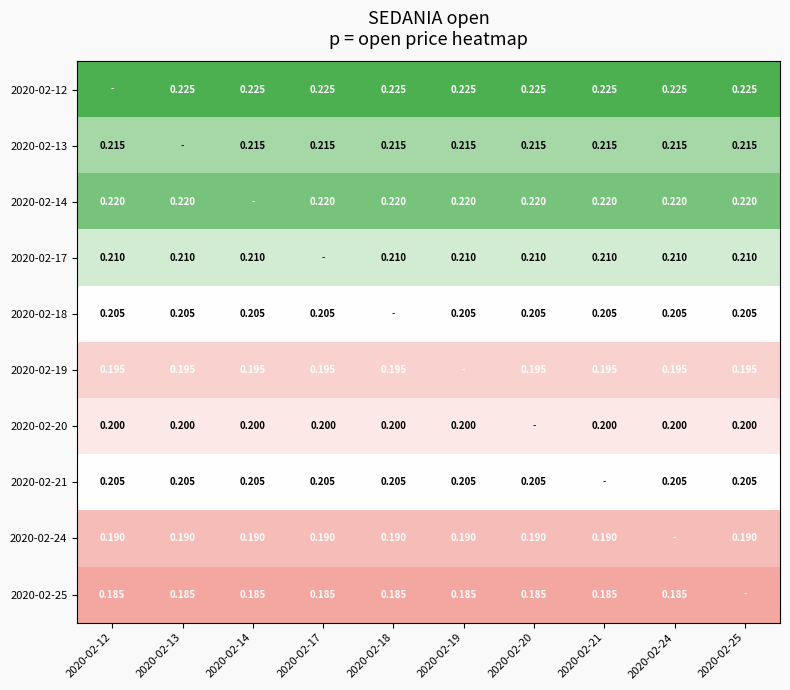

Is the value of 2020-02-12 at 2020-02-20 greater than the value of 2020-02-14 at 2020-02-17?

Yes